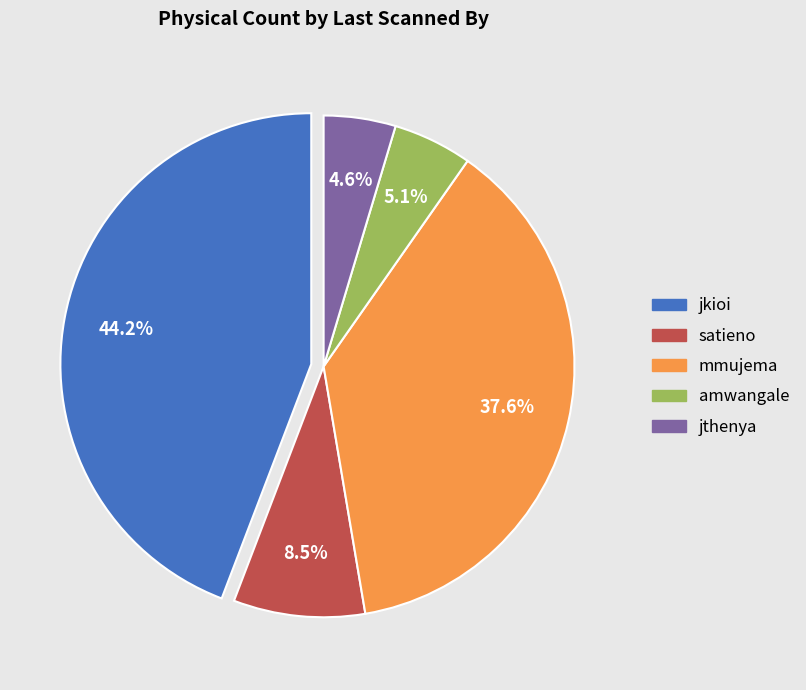

Which has a higher value, jthenya or jkioi?

jkioi